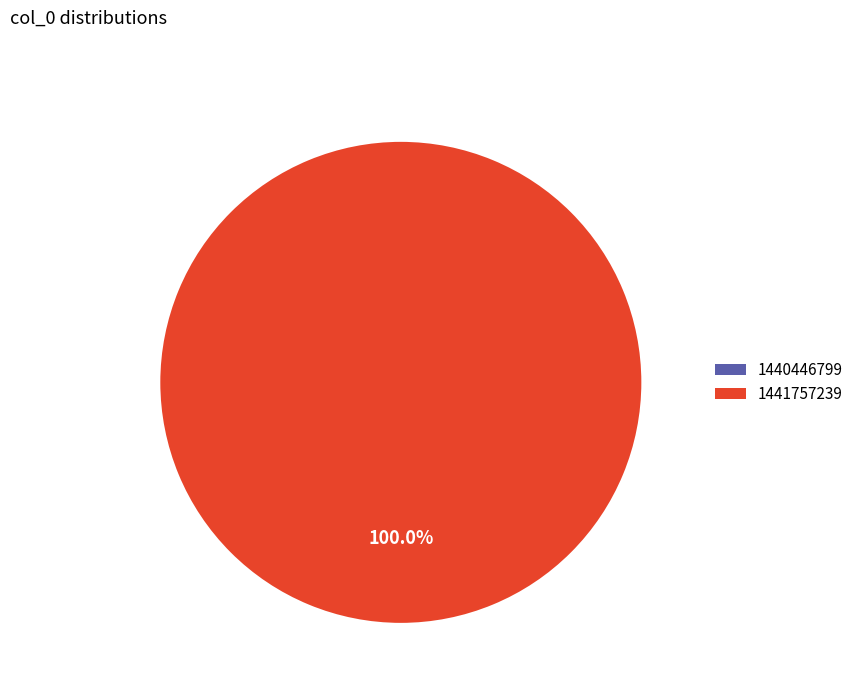

How many segments does this pie chart have?

2